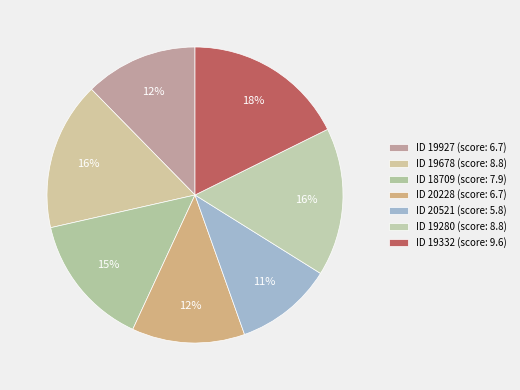

Rank the categories by value from lowest to highest.

20521, 19927, 20228, 18709, 19678, 19280, 19332